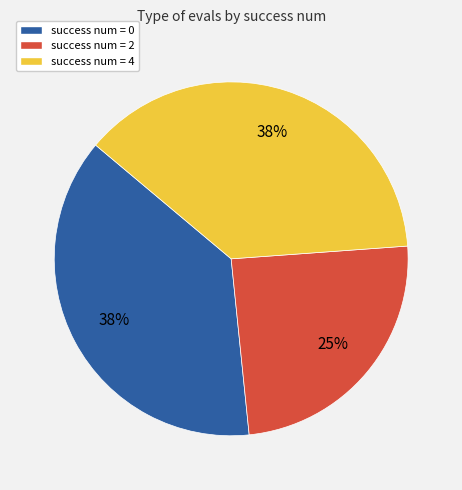

Count the number of slices in the pie.

3